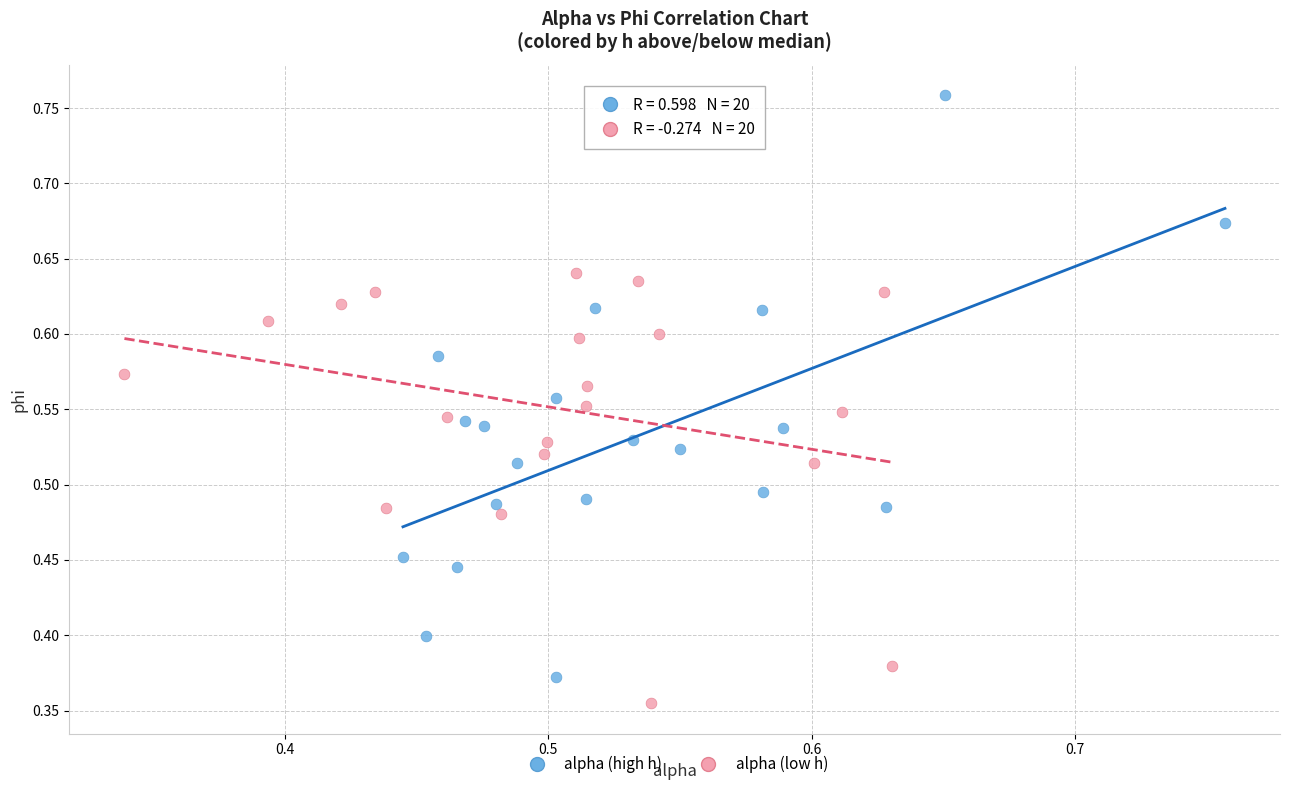

Which series contains the highest Y value?

alpha (high h)